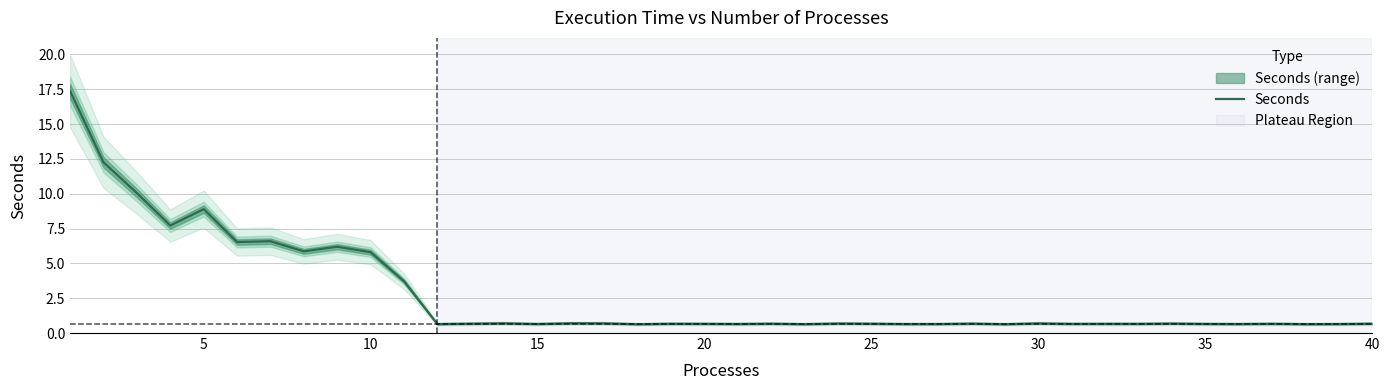

What is the lowest value of the Seconds series?

0.6